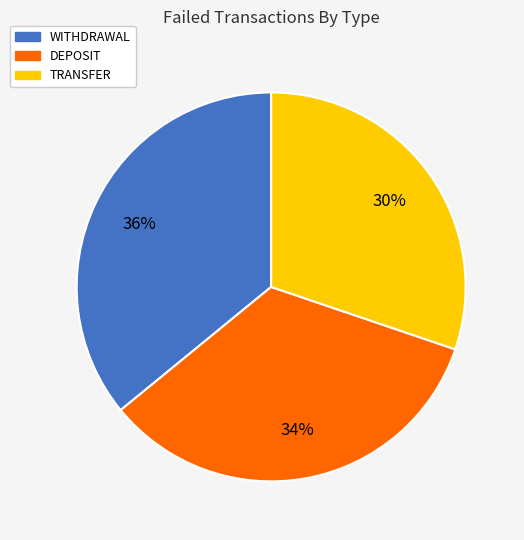

Approximately how many times larger is the value at TRANSFER compared to DEPOSIT?

0.9